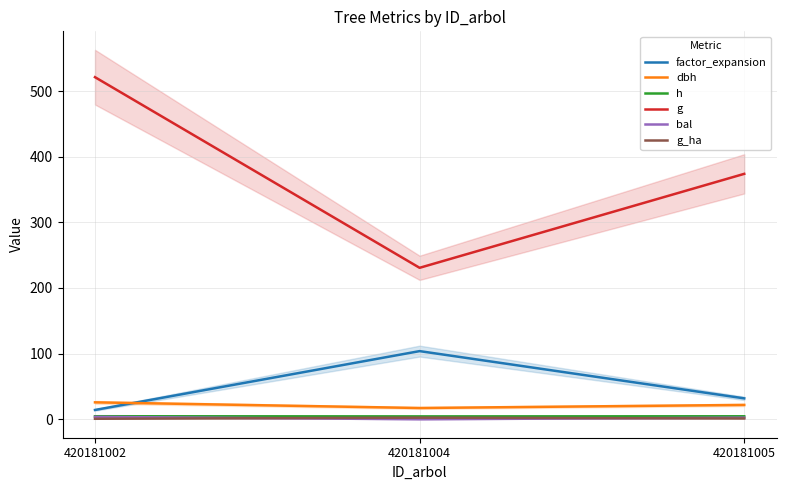

The value of dbh at 420181005 is 11.3. True or false?

False